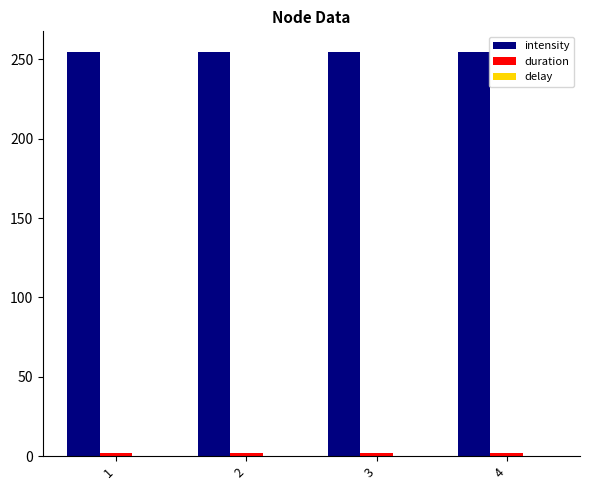

Which series has the largest total across all categories?

intensity